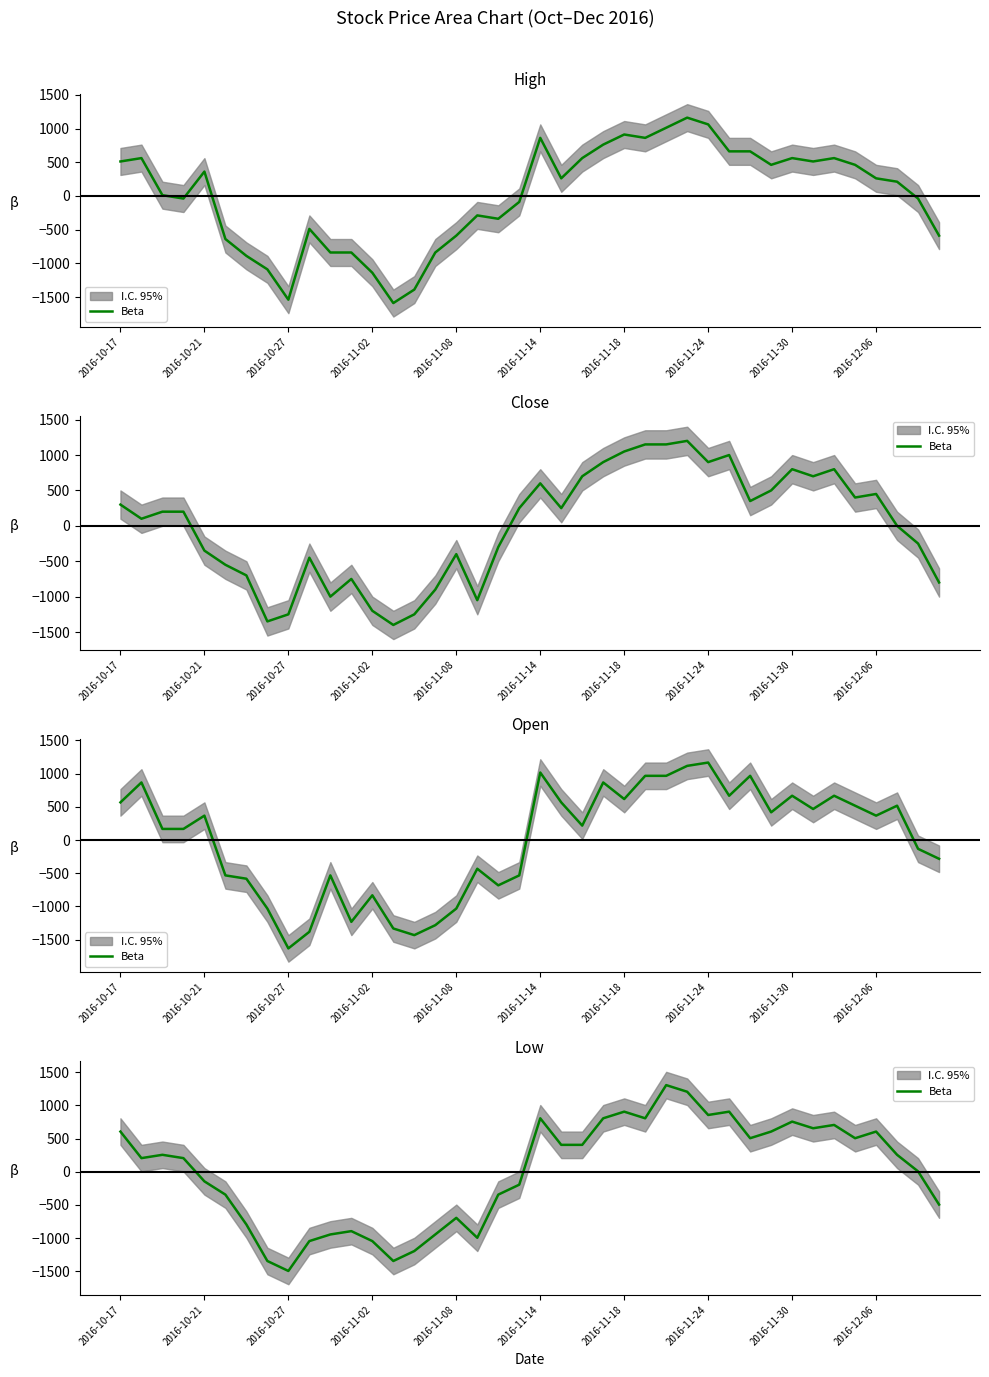

The value at 38 is 5. True or false?

True